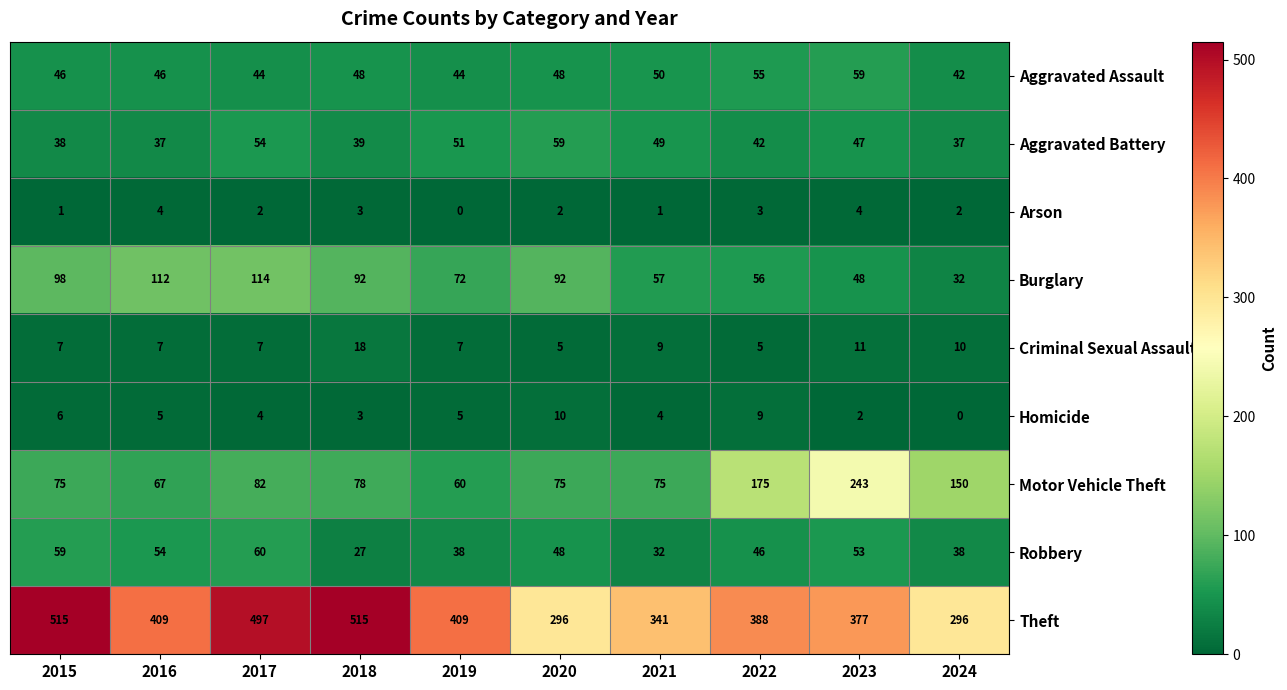

What is the maximum value shown in the chart?

515